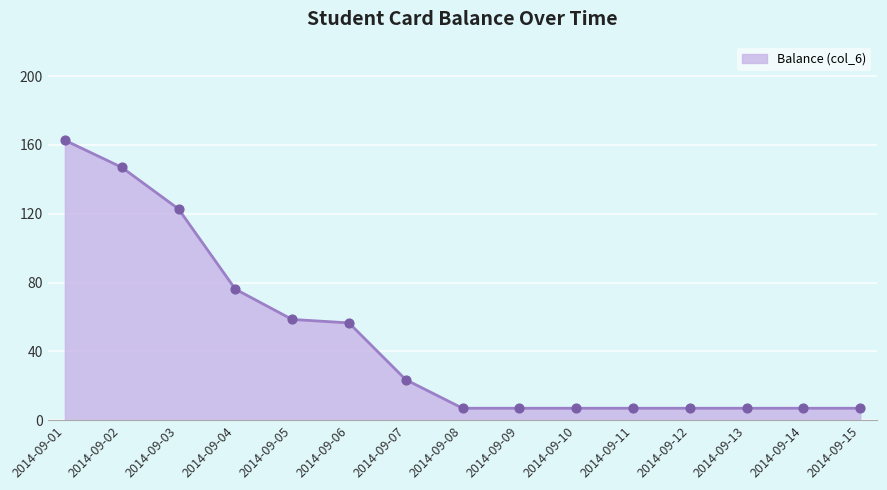

At how many categories does at least one series exceed 20?

7